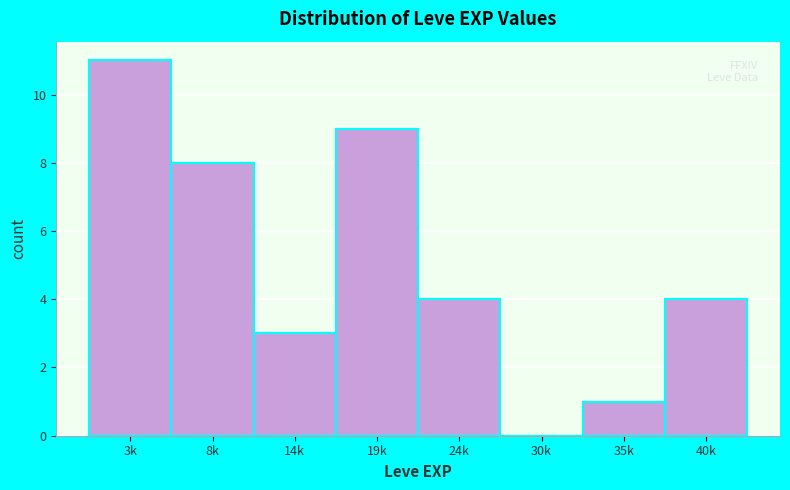

Reading left to right, list all the values displayed in this chart.

3k=11	8k=8	14k=3	19k=9	24k=4	30k=0	35k=1	40k=4